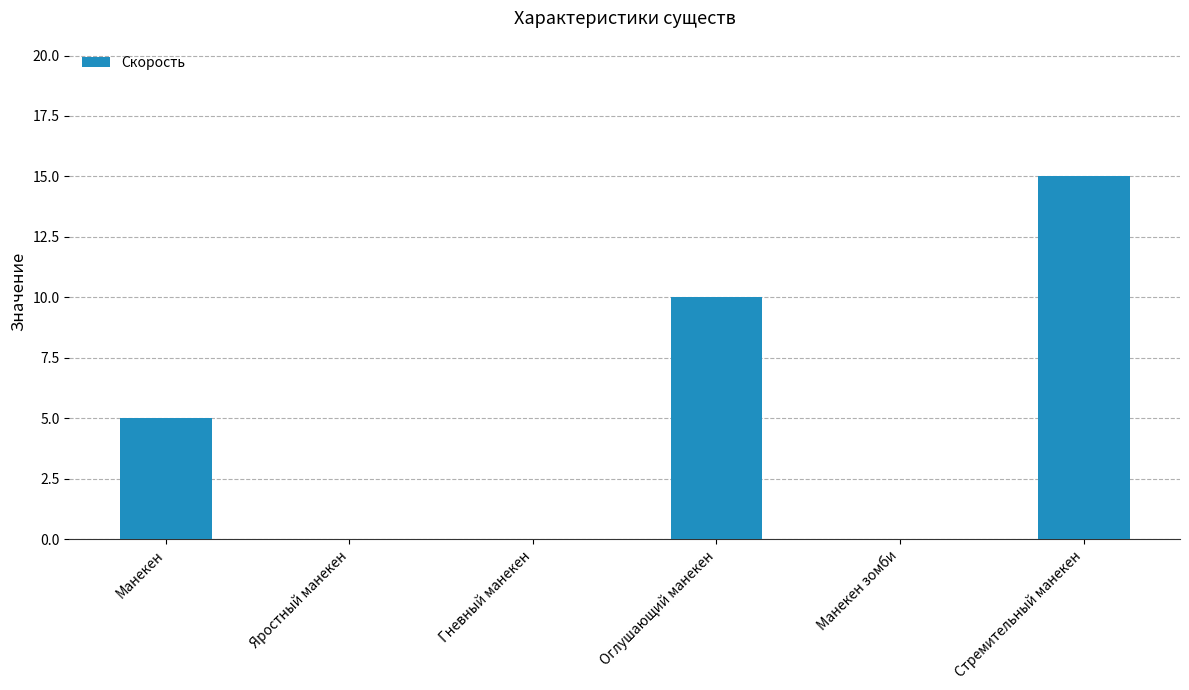

Is it true that the value at Манекен зомби is 7?

False